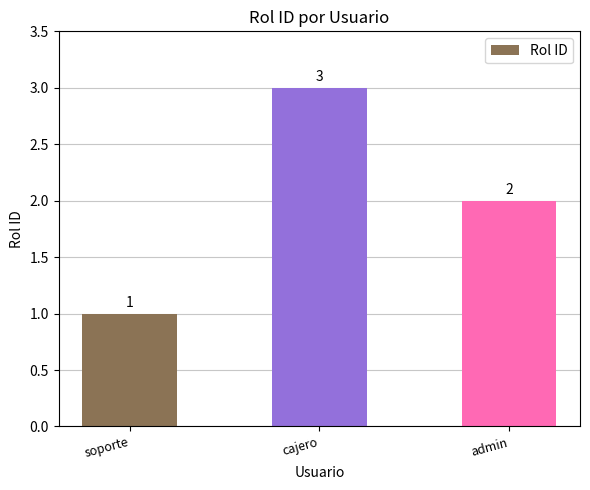

Which has a higher value, soporte or cajero?

cajero